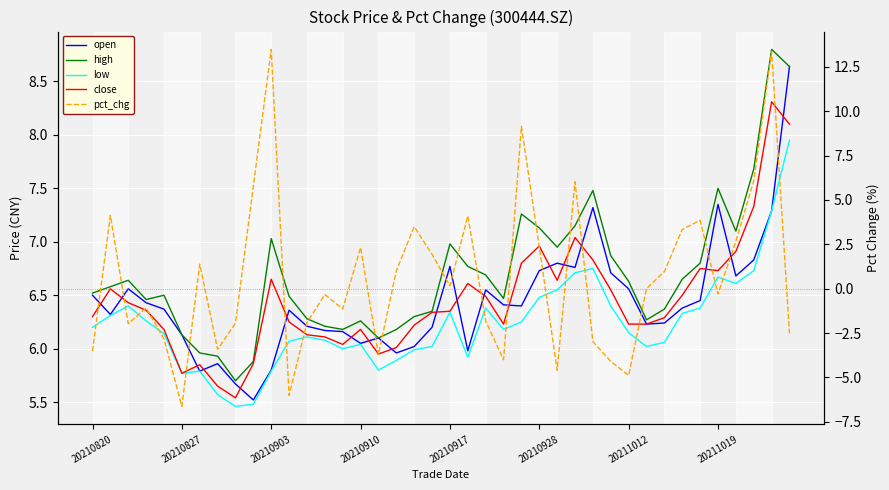

How many values in the open series are below 6?

7